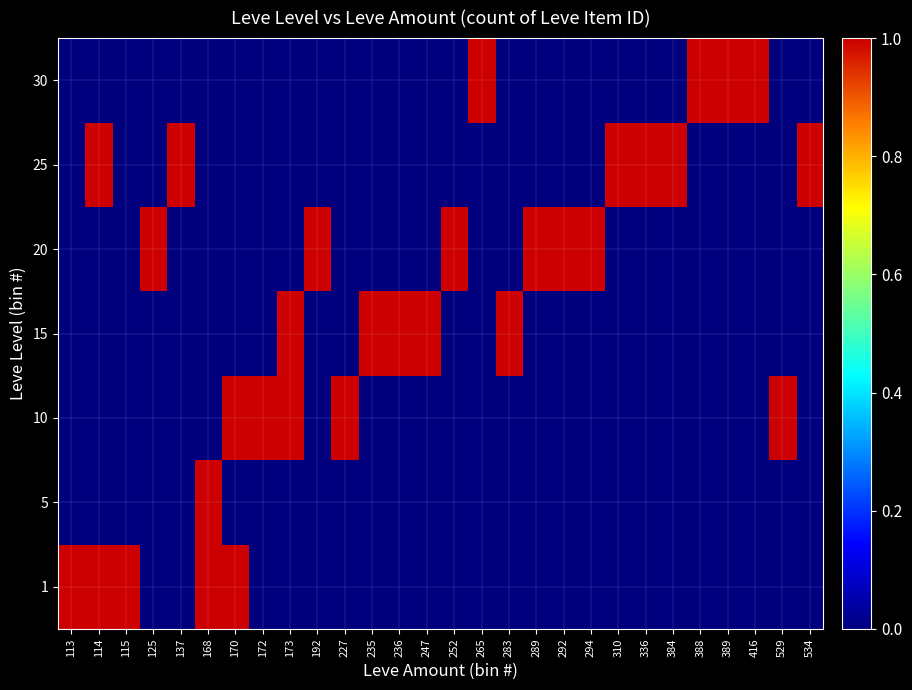

Which has a higher value, 292 or 227?

292